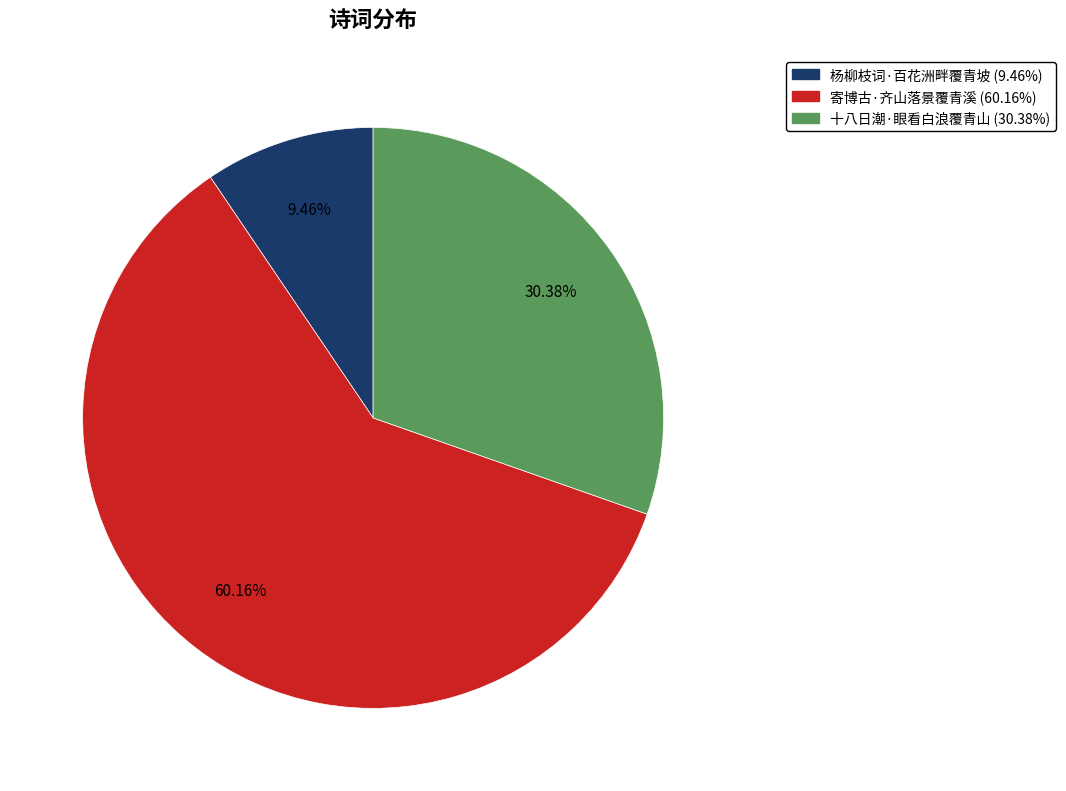

What is the ratio of the value at 杨柳枝词·百花洲畔覆青坡 to the value at 寄博古·齐山落景覆青溪?

0.2